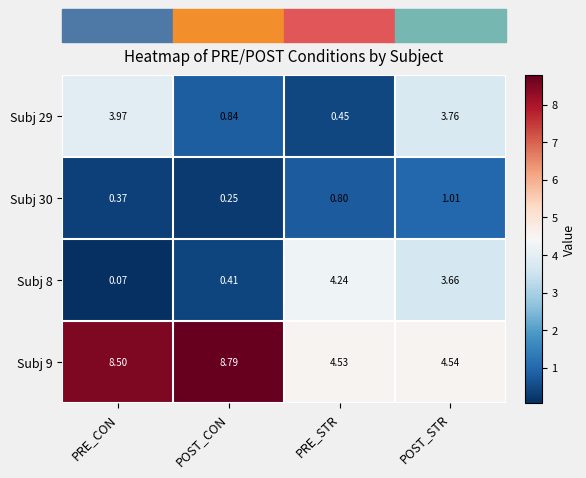

List the labels in order of Subj 8 value, largest first.

PRE_STR, POST_STR, POST_CON, PRE_CON